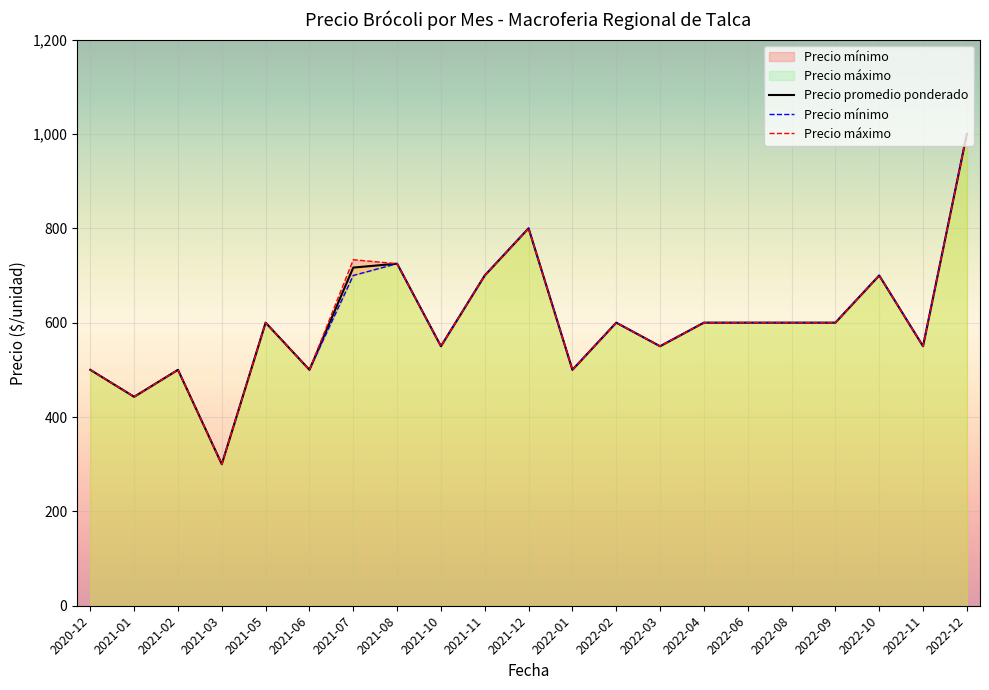

At how many categories does at least one series exceed 361?

36